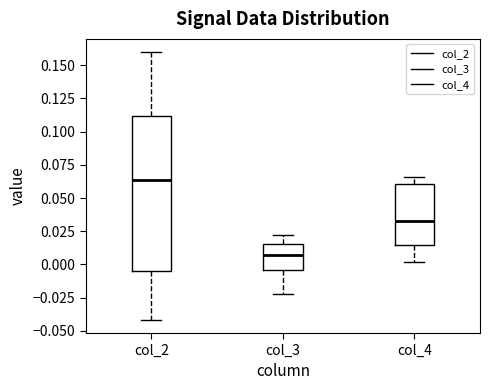

Reading left to right, read every box against the y-axis: the position of its median line, the range the box covers, and the ends of its whiskers. The values are not printed on the chart, so give them approximately, as read against the axis.

col_2: median 0.065, box -0.005 to 0.110, whiskers -0.040 to 0.160
col_3: median 0.005, box -0.005 to 0.015, whiskers -0.020 to 0.020
col_4: median 0.035, box 0.015 to 0.060, whiskers 0.000 to 0.065